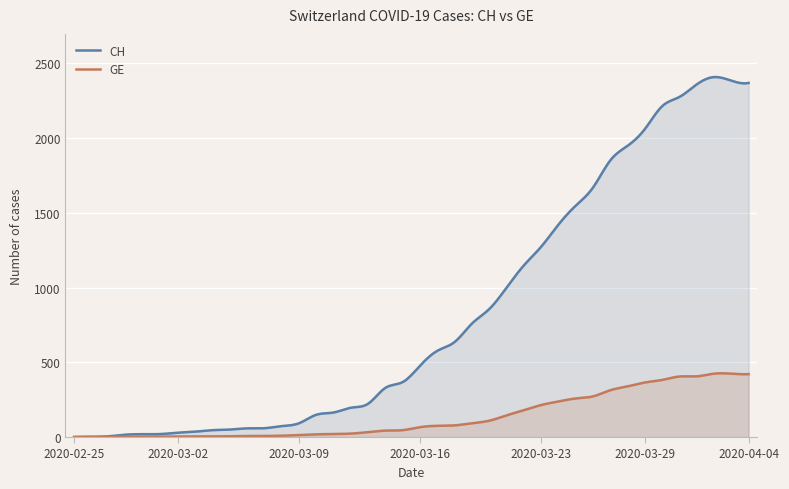

Which series has the largest range (max minus min)?

CH